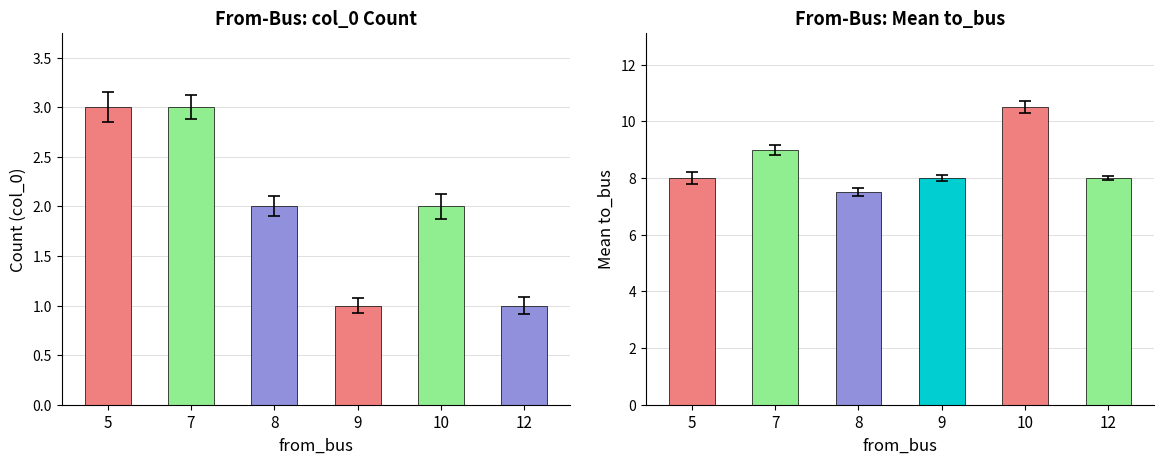

What is the value of the col_0 count bar at the 1st from the left?

3.0